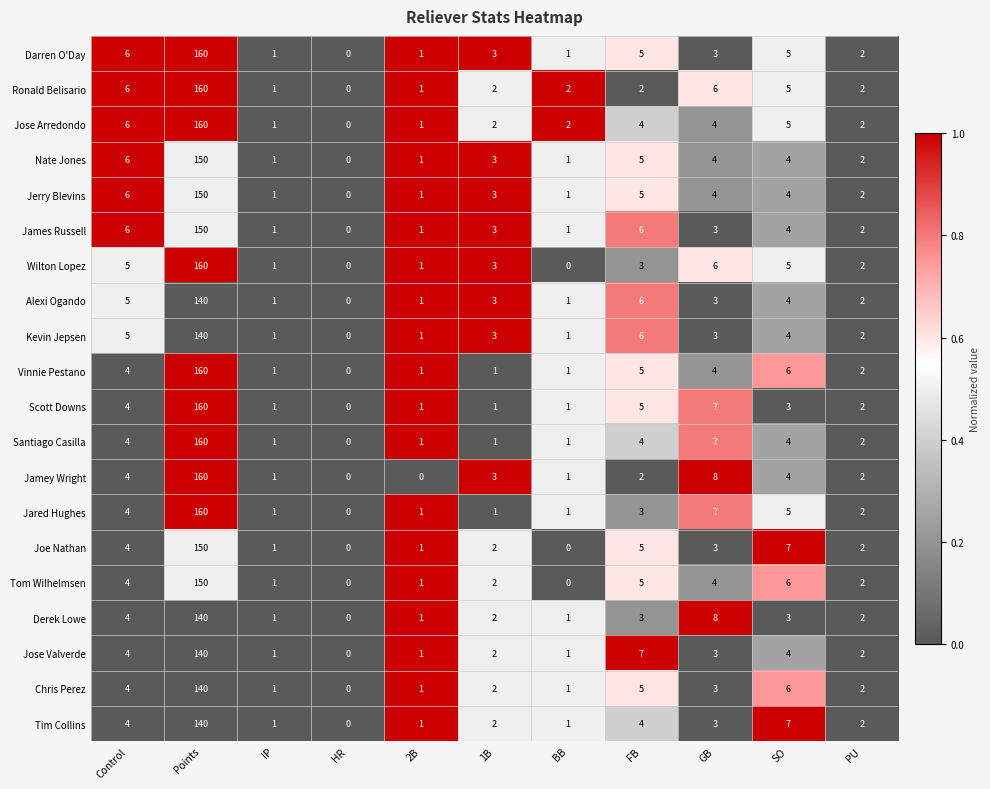

Is the value of Jared Hughes at IP greater than the value of Santiago Casilla at FB?

No